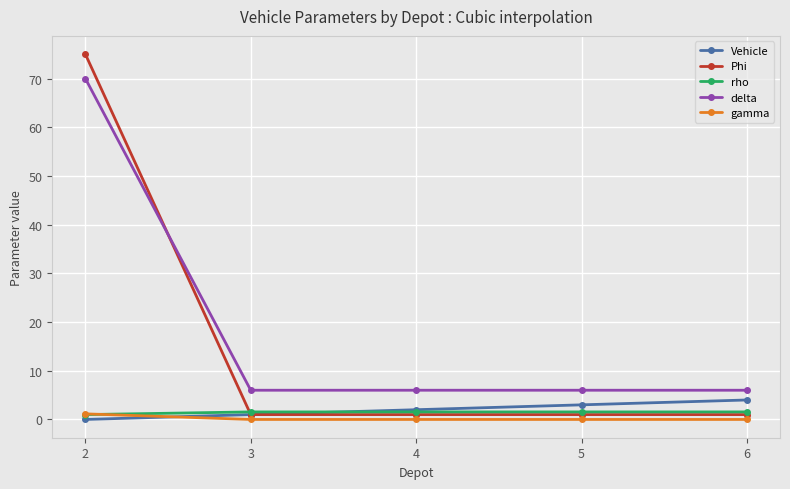

At which category is the sum across all series the highest?

2